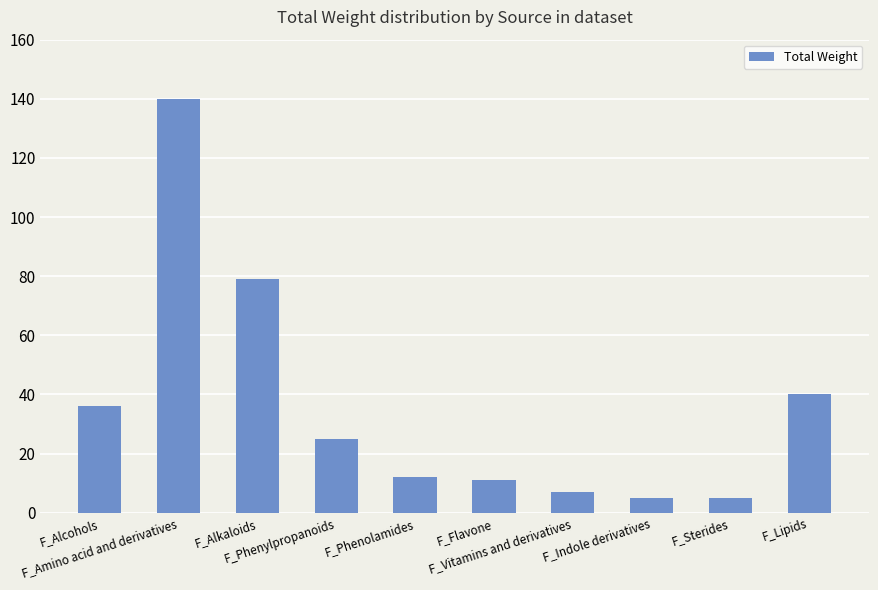

How many data points are less than 25?

5